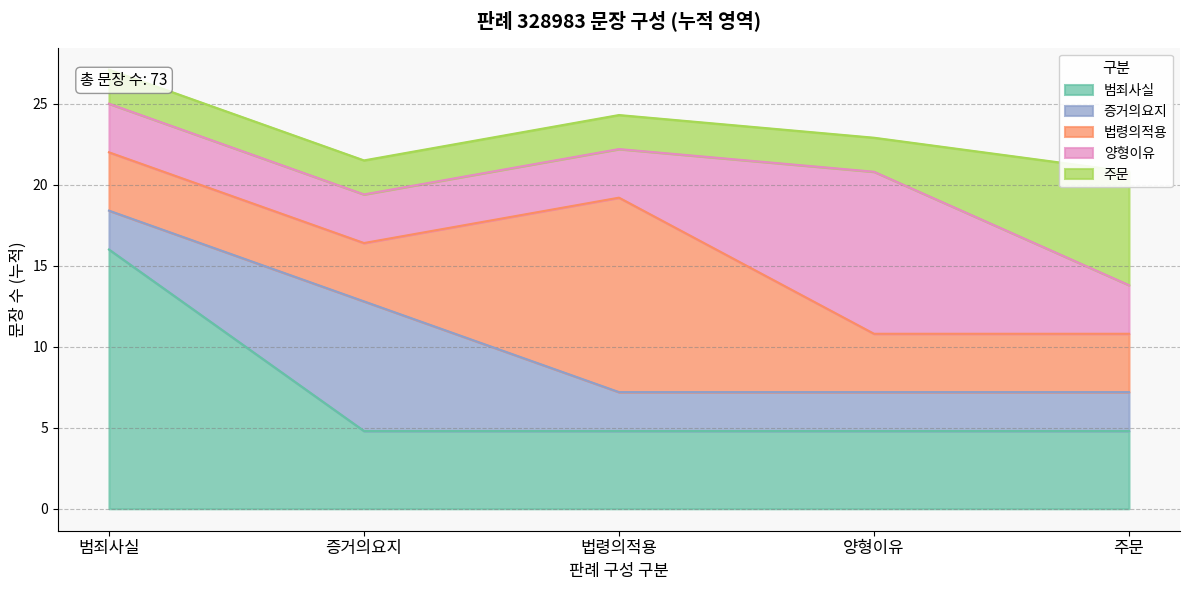

Count the number of categories in the chart.

20